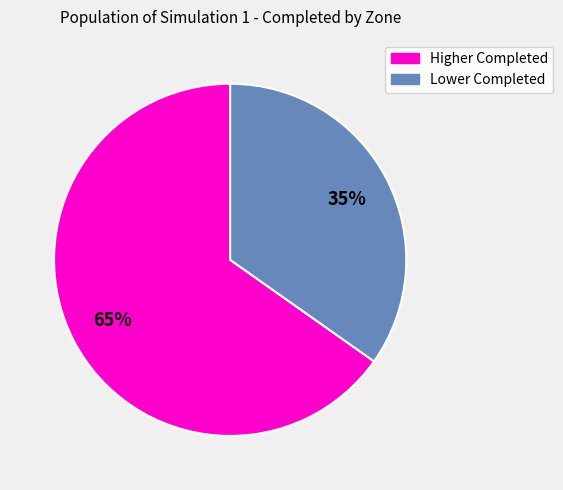

Does any single category account for the majority?

Yes